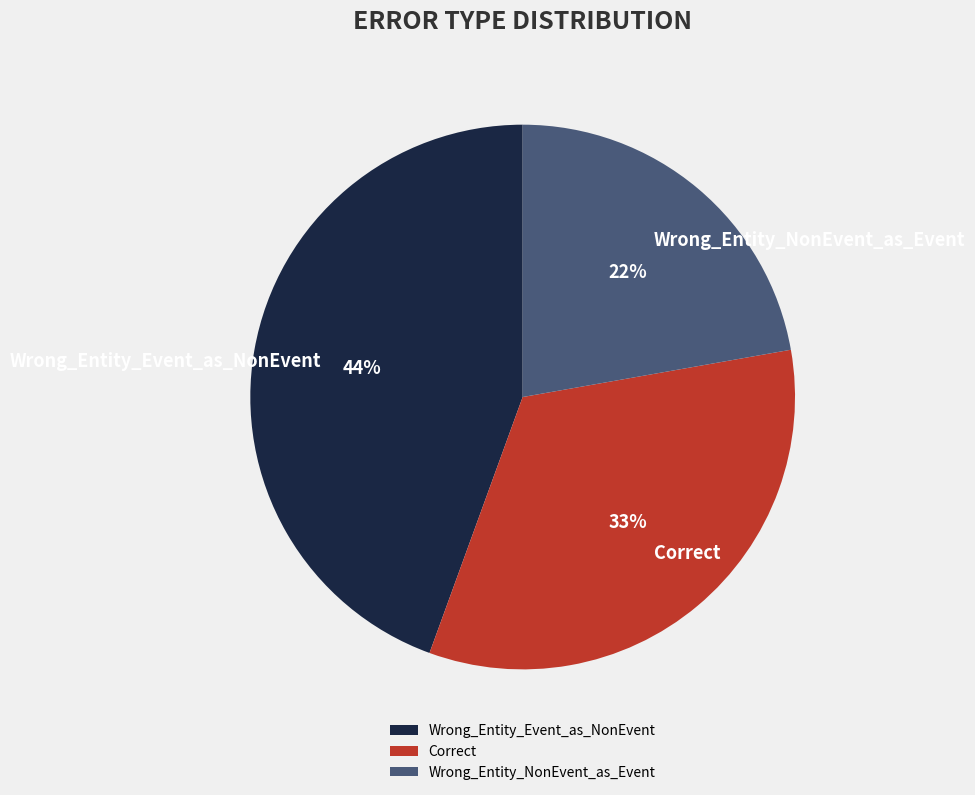

Is the sum of Wrong_Entity_NonEvent_as_Event and Correct greater than half?

Yes